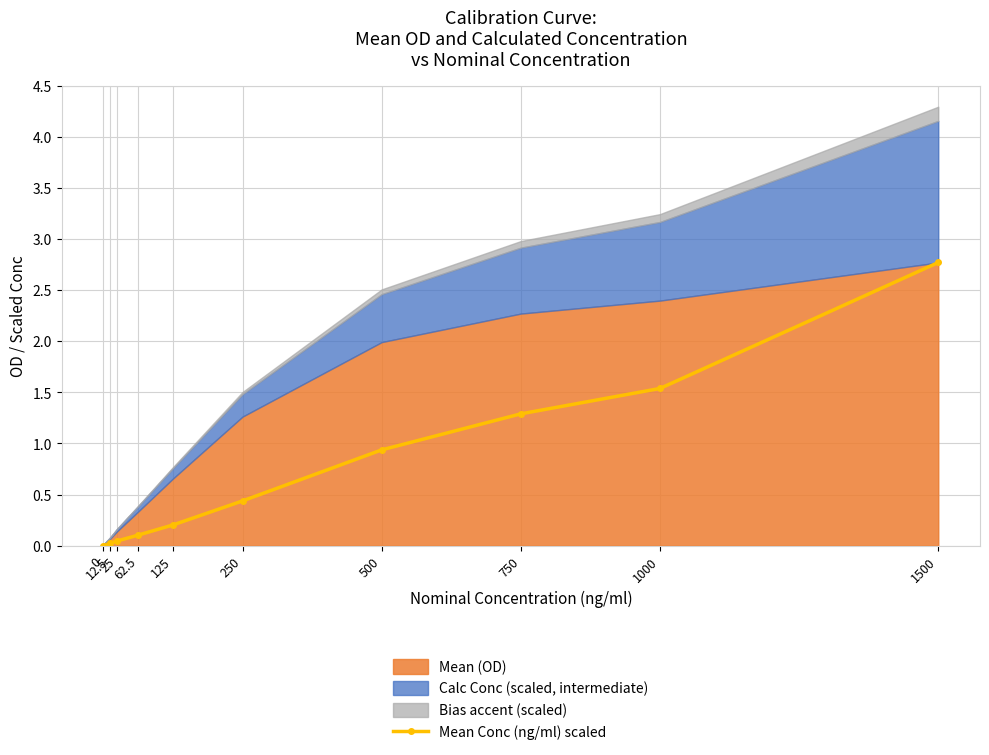

True or false: the data shows 0.0 at 62.5.

False